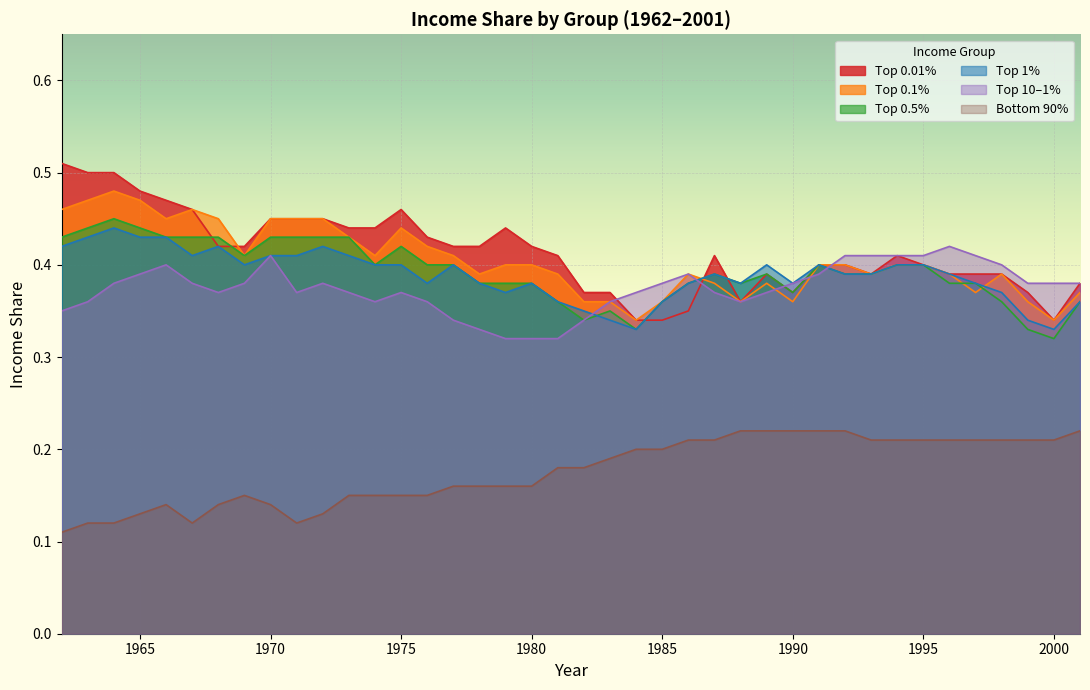

How many lines are shown in the chart?

6